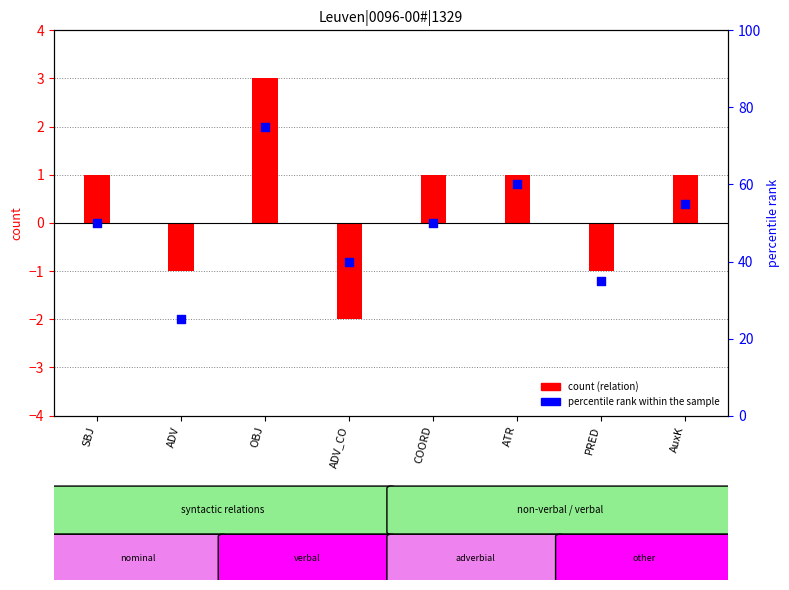

Which series has the largest total across all categories?

percentile rank within the sample